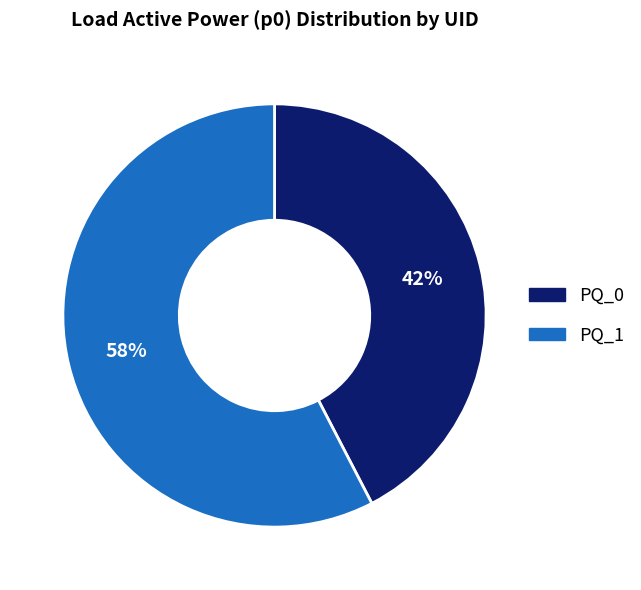

Does PQ_1 account for over 50% of the chart?

Yes